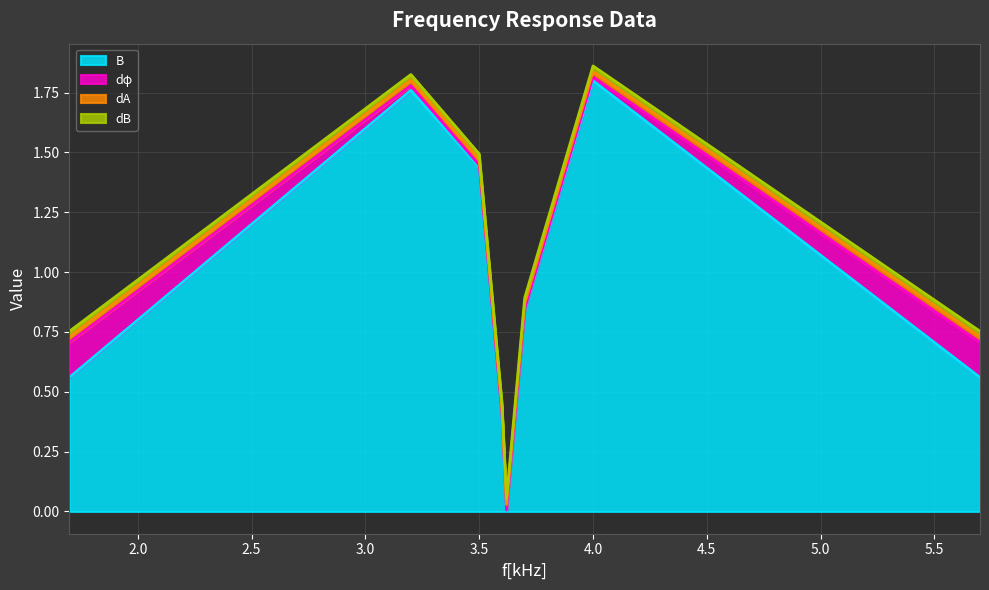

How many lines are shown in the chart?

4